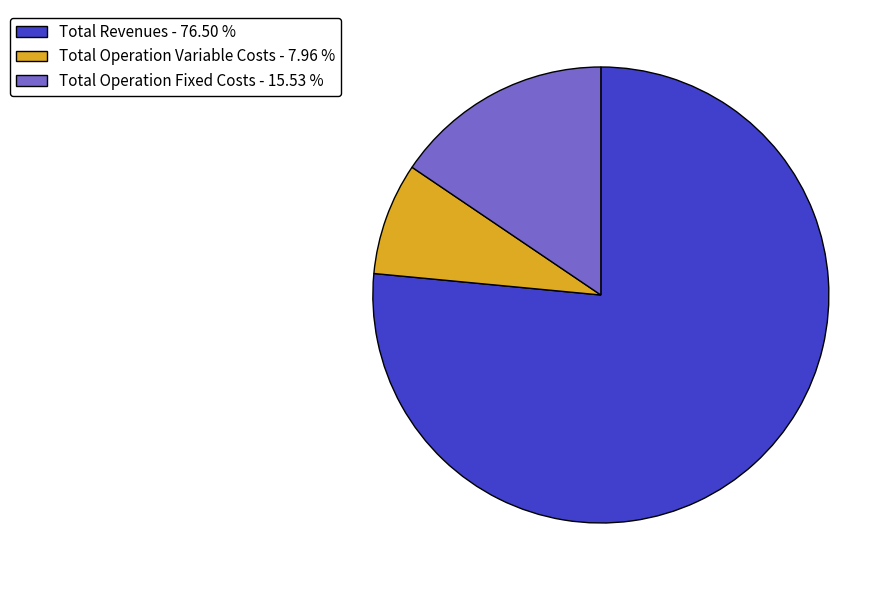

How many slices are in this pie chart?

3